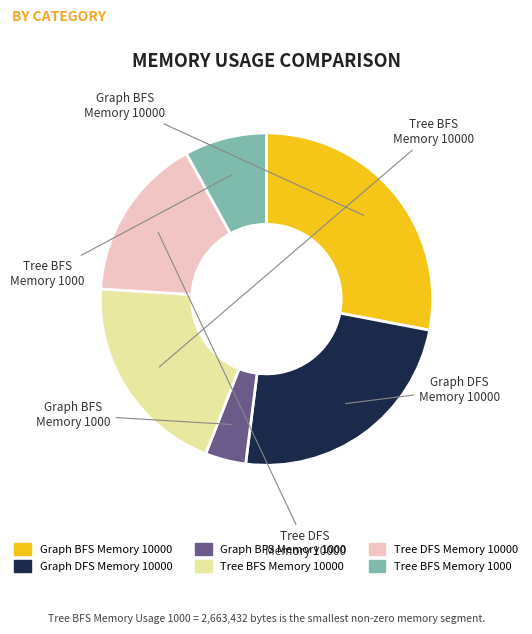

Is there a majority slice in this chart?

No